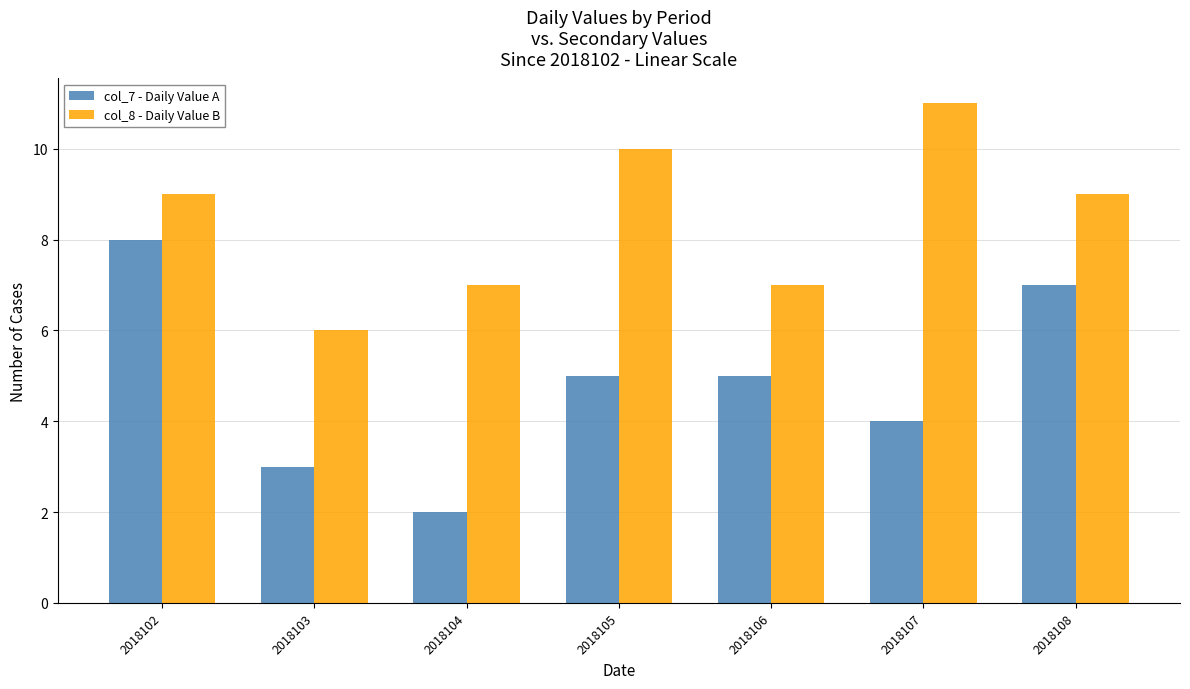

Are the bars grouped side by side (vs. stacked)?

Yes